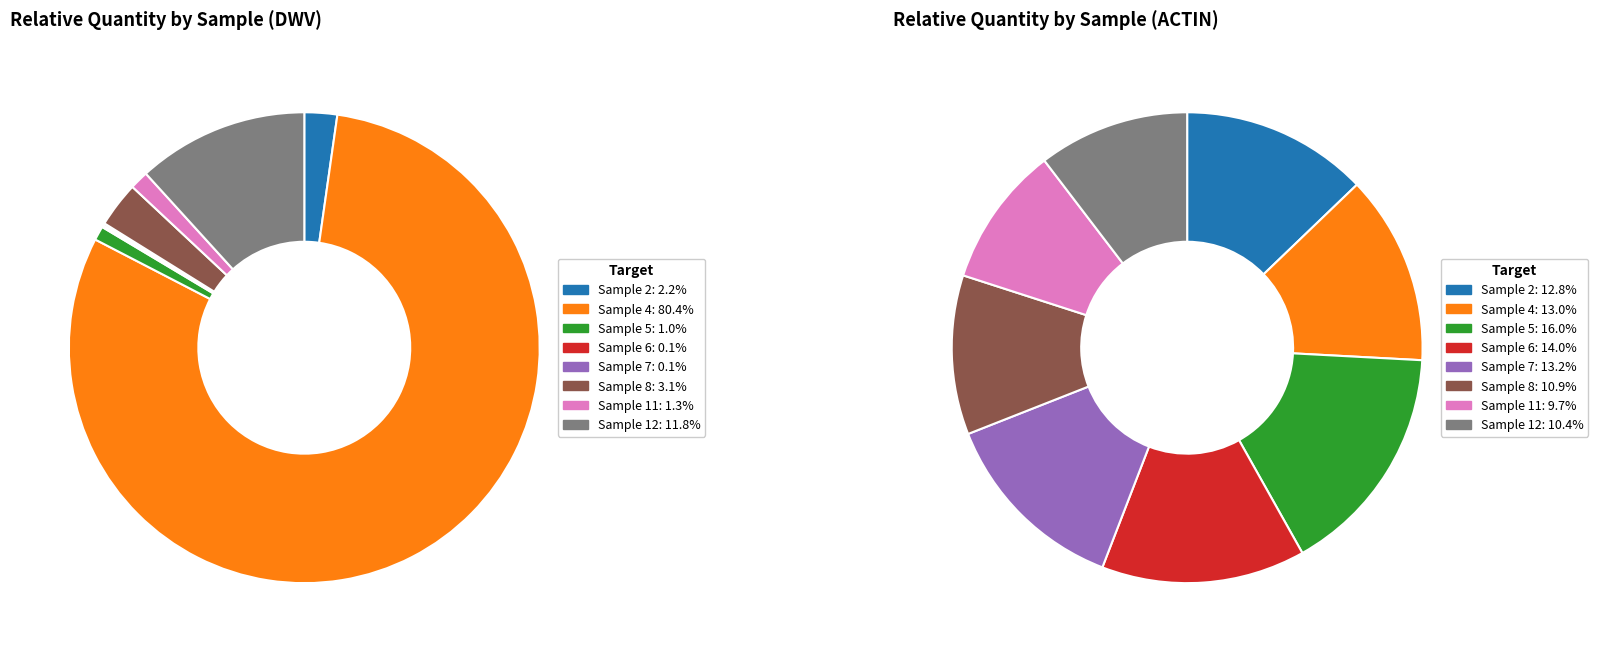

To the nearest percent, what is the combined percentage of Sample 7 and Sample 12?

12%